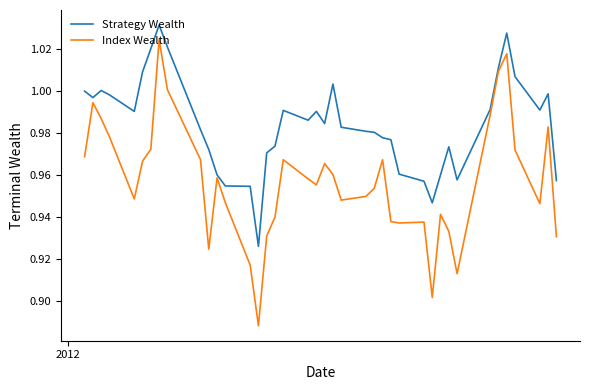

Which series has the largest total across all categories?

Strategy Wealth